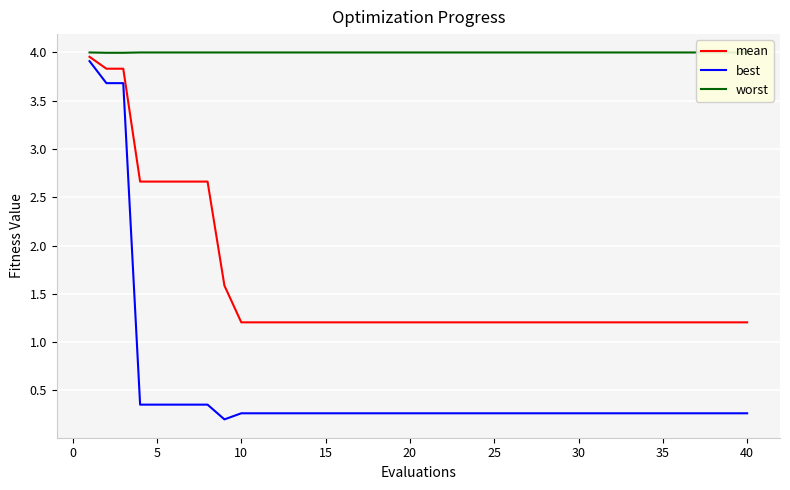

True or false: best has more than 2 points higher than both neighbors.

False